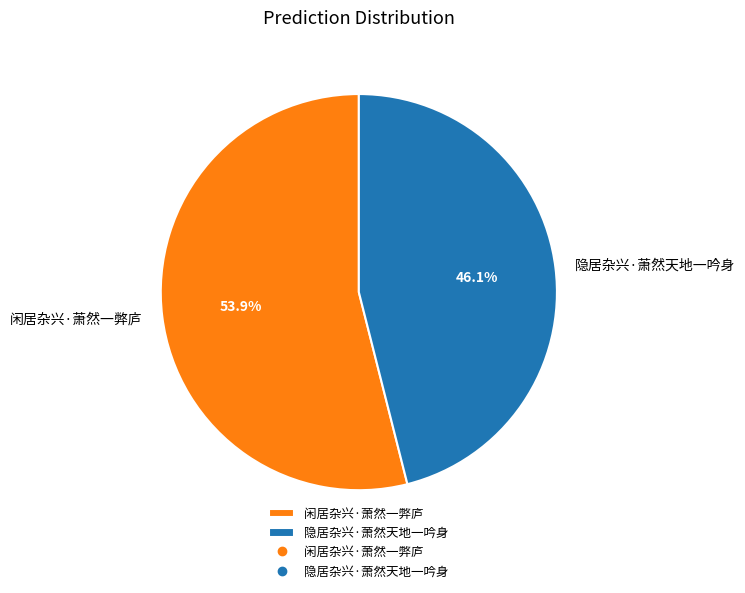

Approximately how many times larger is the value at 隐居杂兴·萧然天地一吟身 compared to 闲居杂兴·萧然一弊庐?

0.9